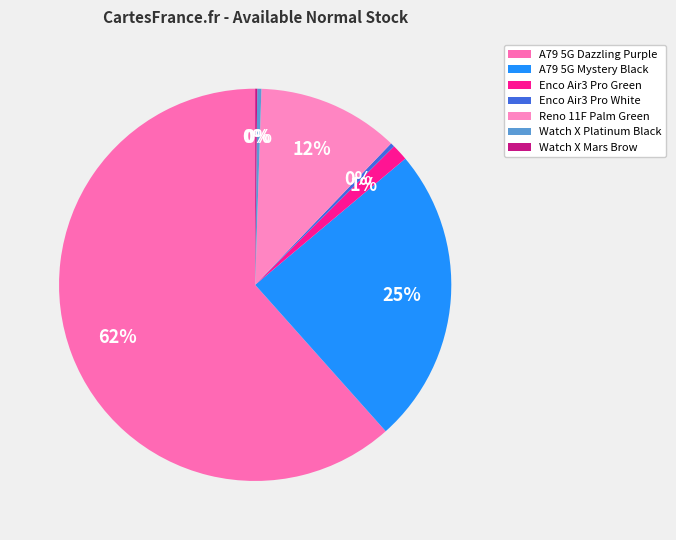

Rank the categories by value from highest to lowest.

A79 5G Dazzling Purple, A79 5G Mystery Black, Reno 11F Palm Green, Enco Air3 Pro Green, Enco Air3 Pro White, Watch X Platinum Black, Watch X Mars Brow